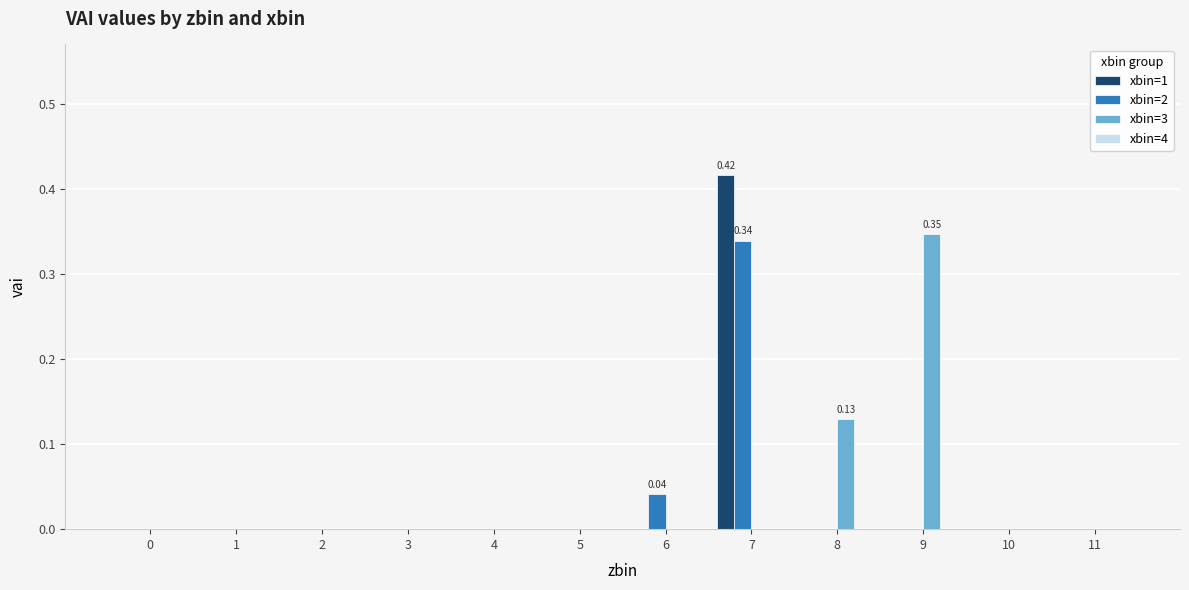

Which category has the highest value across all series?

7